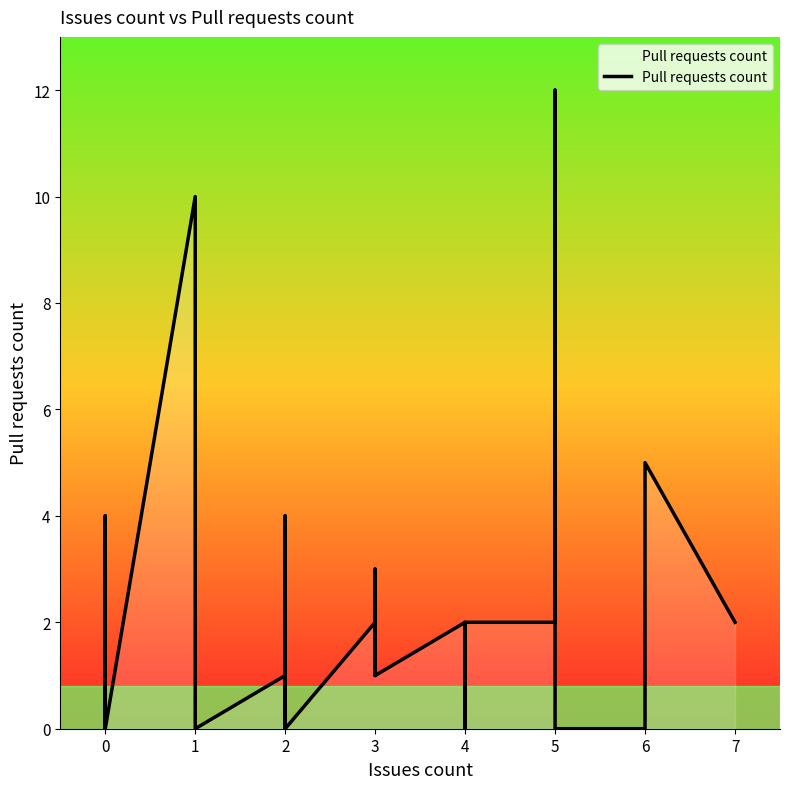

Is it true that the value at 4 is 2?

True